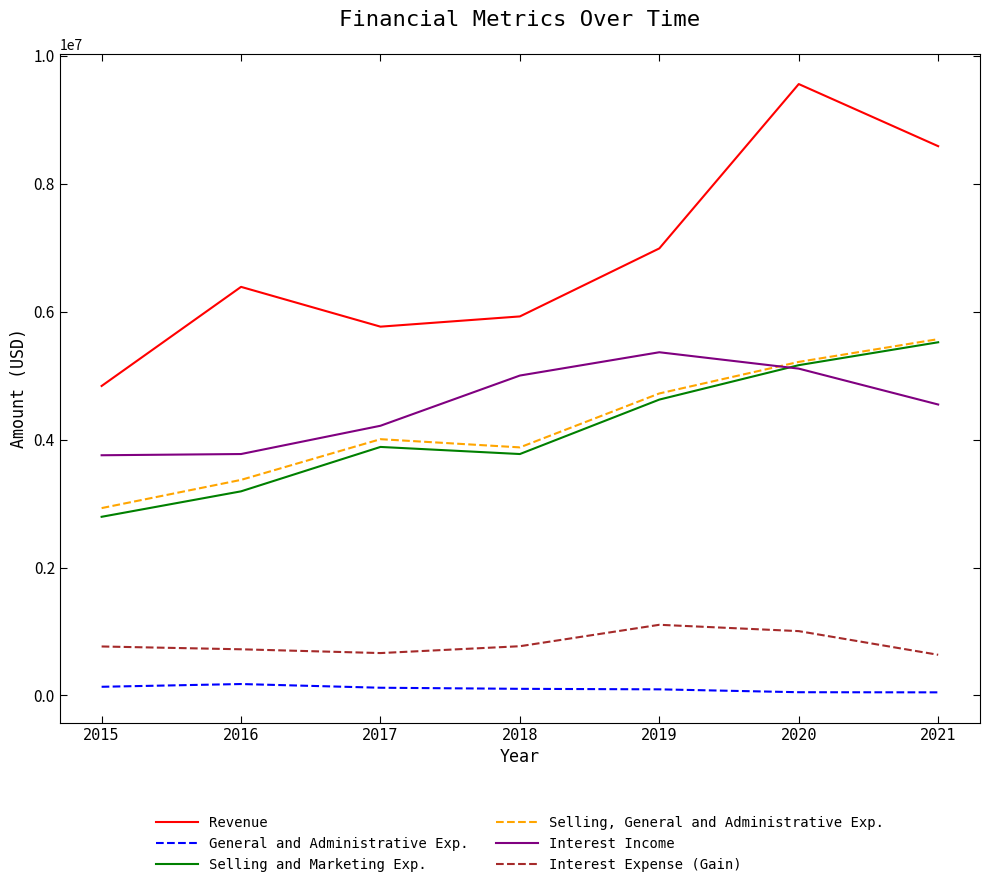

True or false: General and Administrative Exp. and Selling and Marketing Exp. cross at least once.

False